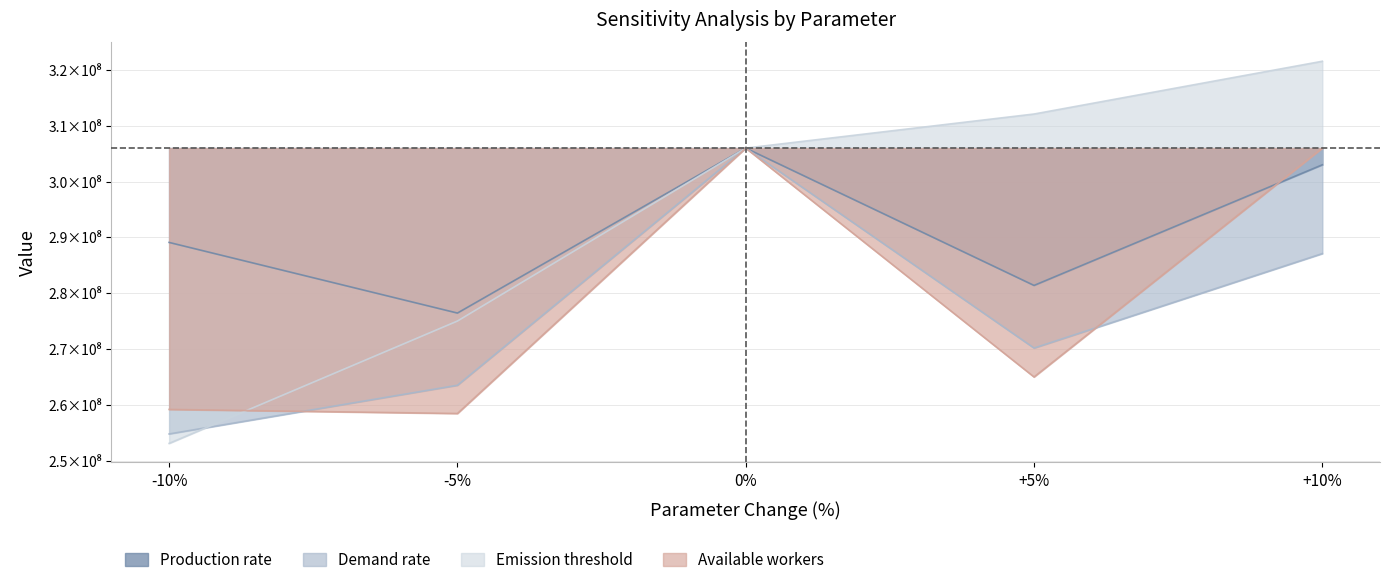

What is the maximum value for Demand rate?

306004600